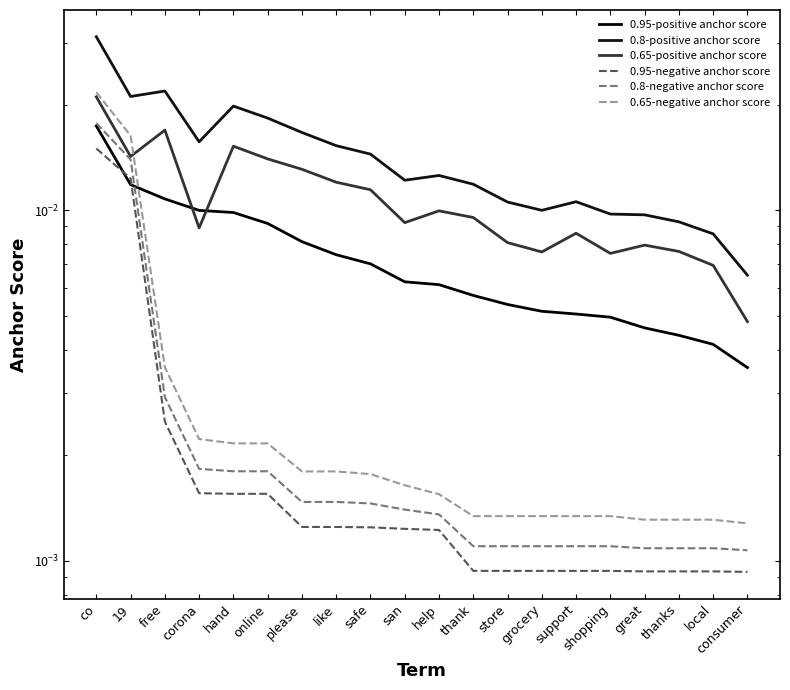

Rank the series by their maximum value, from lowest to highest.

0.95-negative anchor score, 0.95-positive anchor score, 0.8-negative anchor score, 0.65-positive anchor score, 0.65-negative anchor score, 0.8-positive anchor score